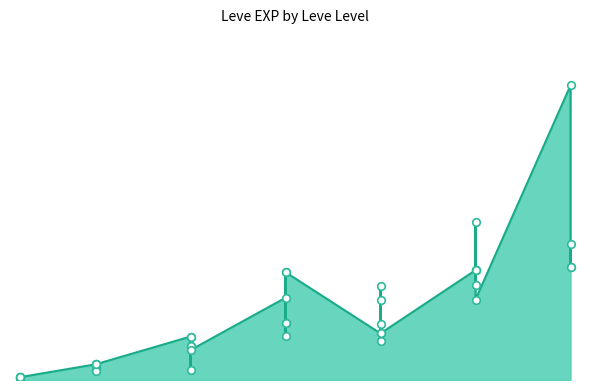

What is the ratio of the value at 25 to the value at 20?

2.0